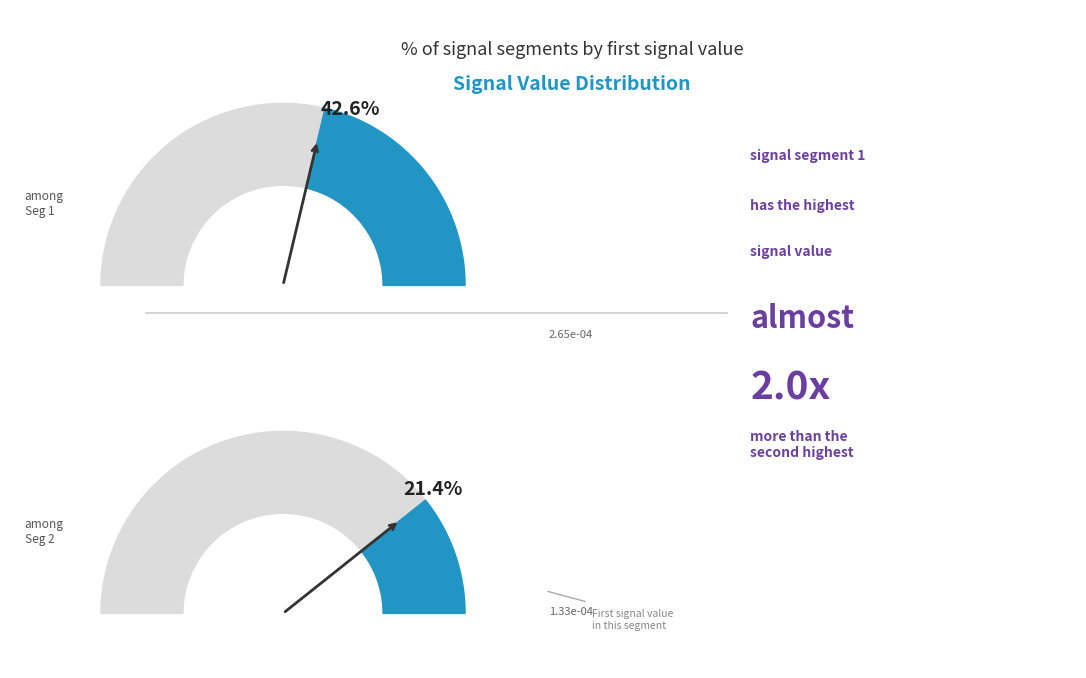

What percentage is the signal segment 2 slice, to the nearest percent?

21%